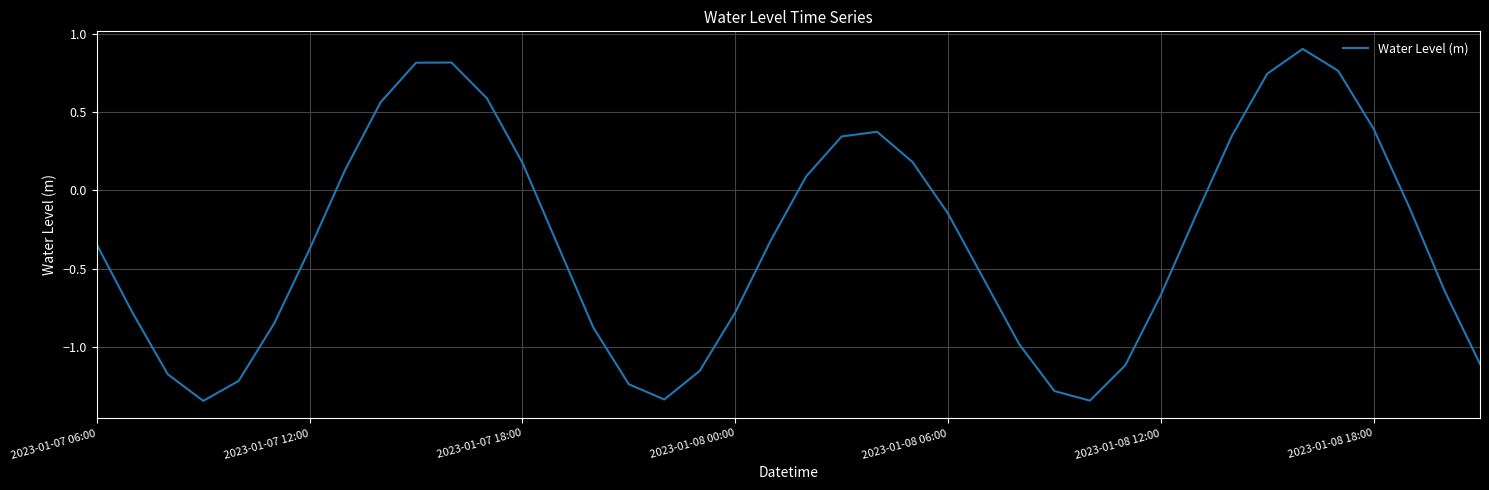

What is the greatest value displayed?

0.9